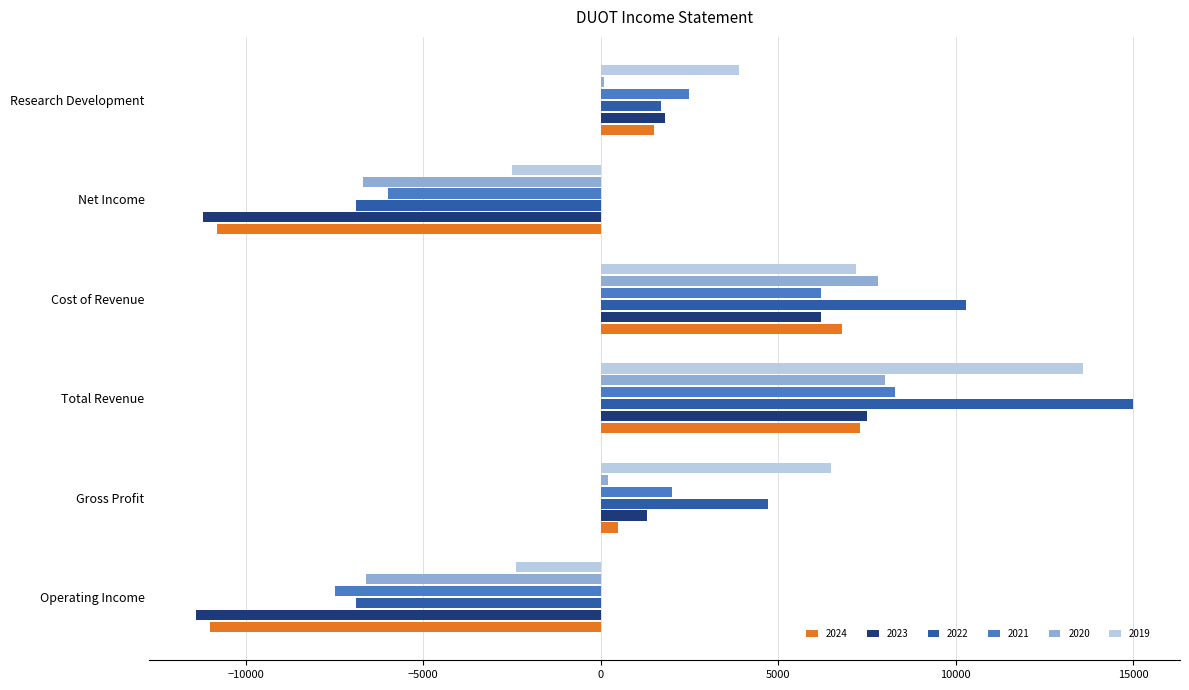

Is it true that 2023 equals 6200 at Cost of Revenue?

True